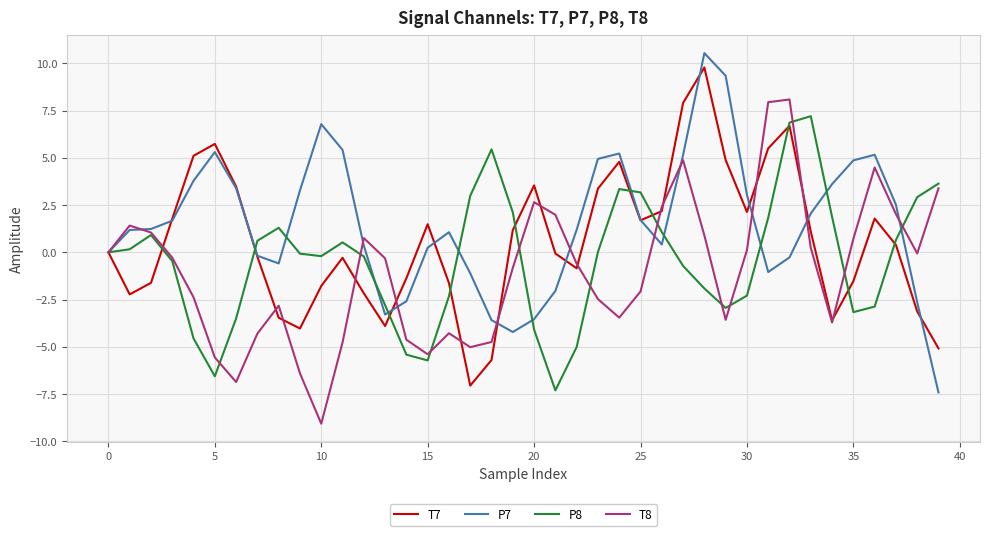

Which series has the largest total across all categories?

P7